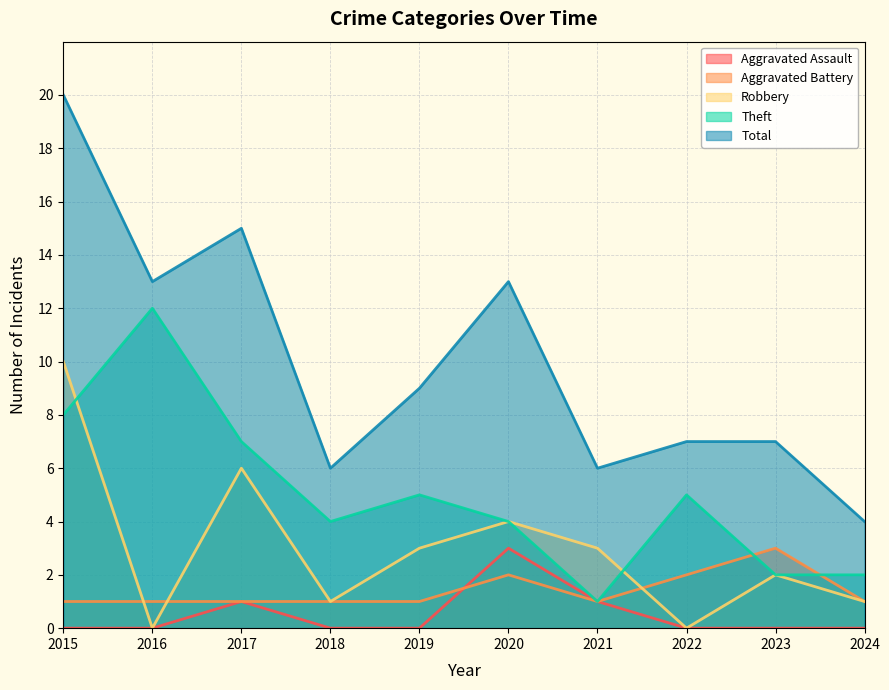

Which series has the widest spread of values?

Total